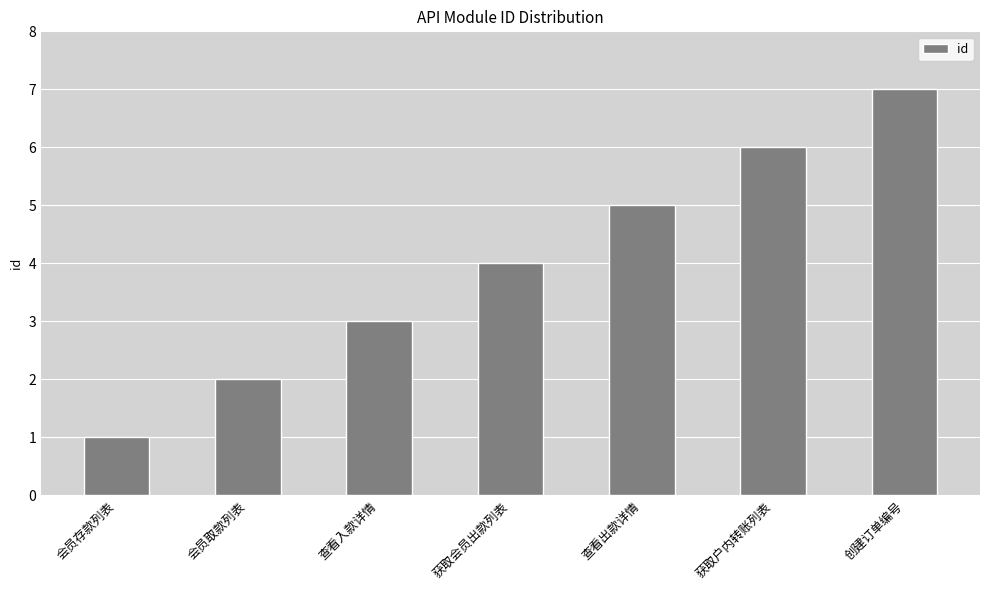

Is it true that the value at 查看入款详情 is 3?

True